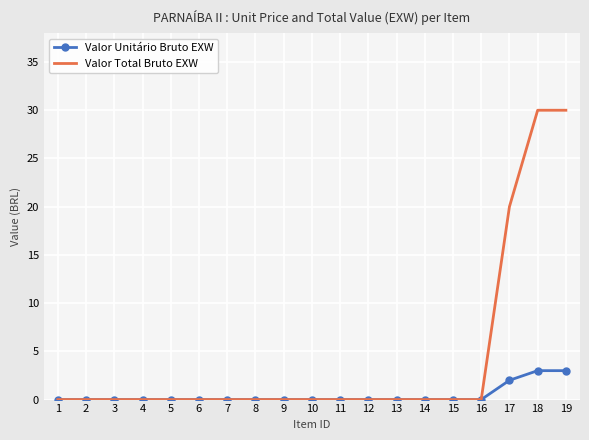

Which series has the widest spread of values?

Valor Total Bruto EXW